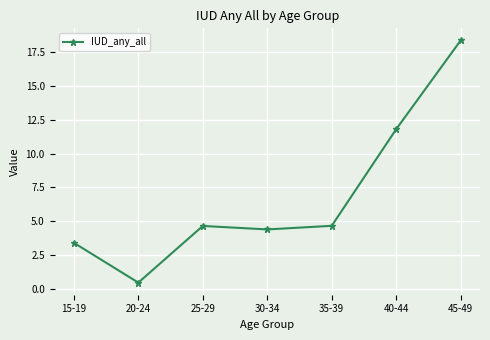

Where does the data first go above 4?

25-29